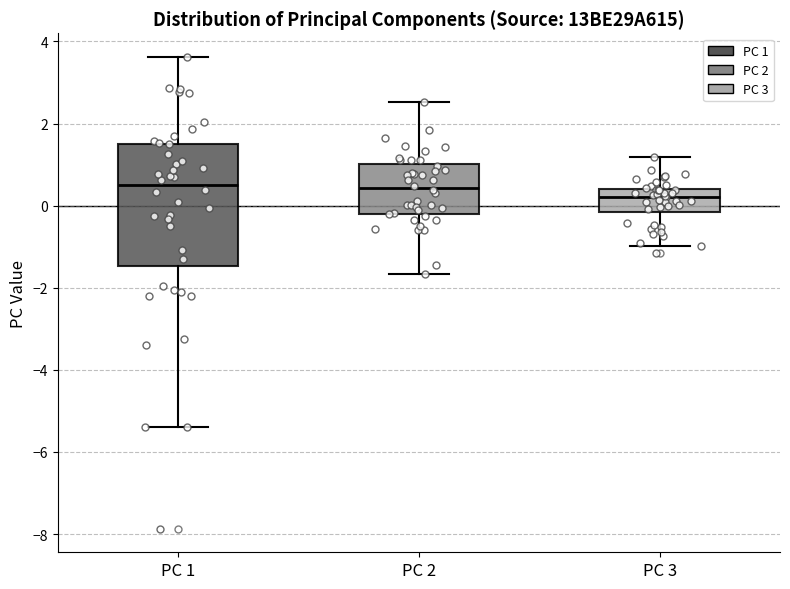

Comparing the boxes themselves (not the whiskers), which one is the tallest?

PC 1